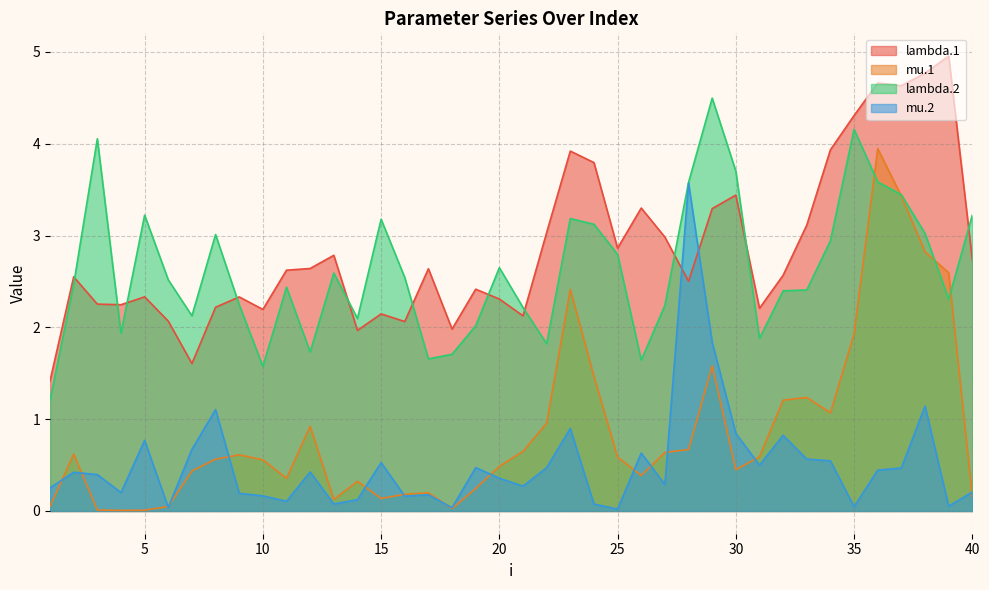

Between which two adjacent categories do lambda.1 and lambda.2 first intersect?

2 and 3